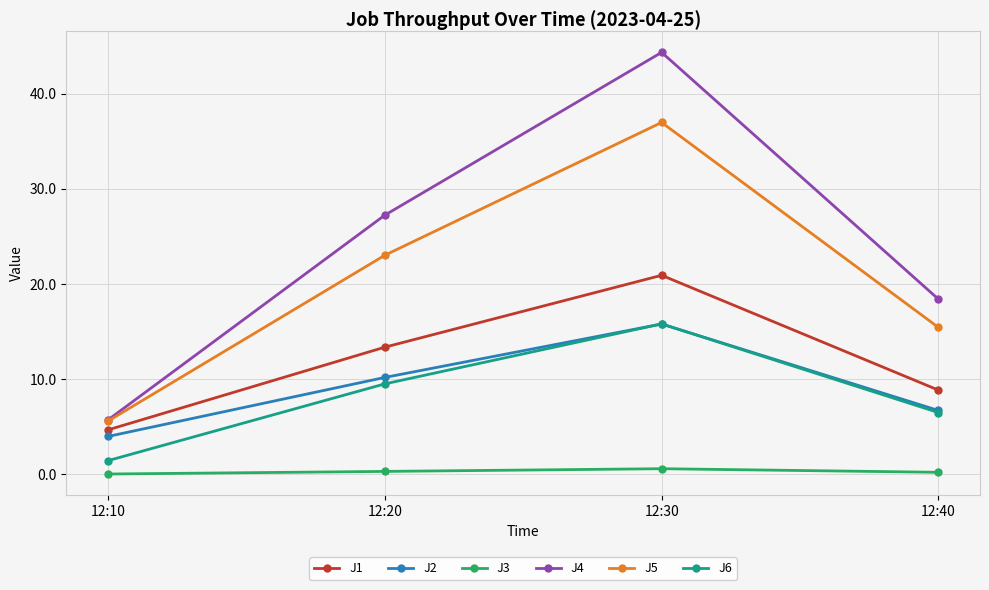

Where does the J1 series first go above 13?

12:20